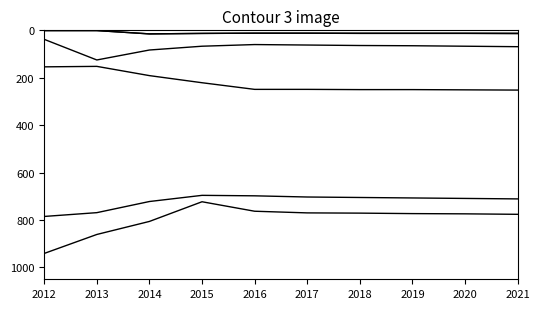

Does the chart display data point markers on the line(s)?

No